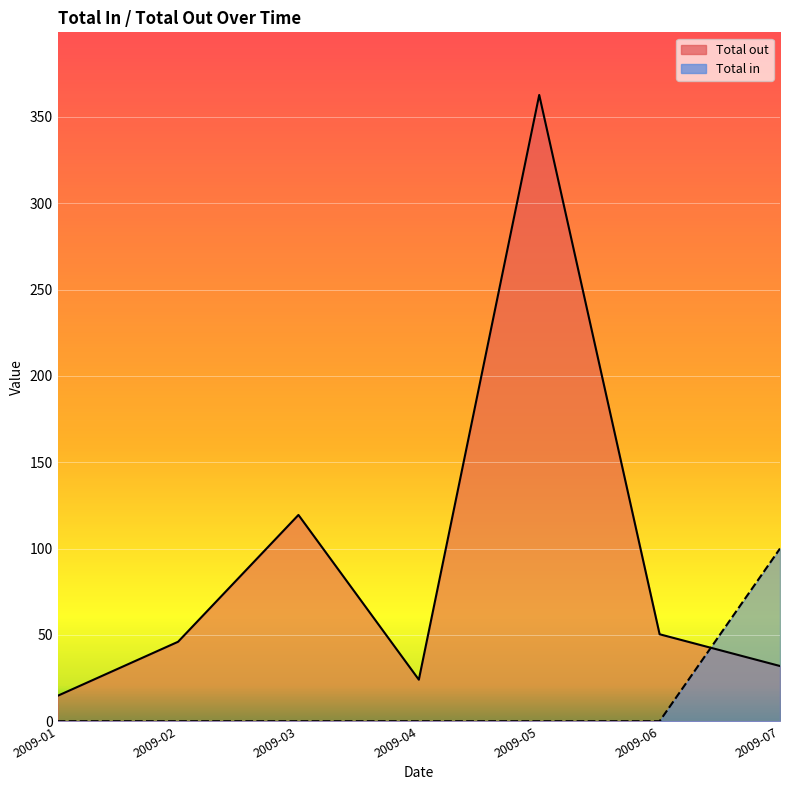

At which label is Total in closest to 50?

2009-01